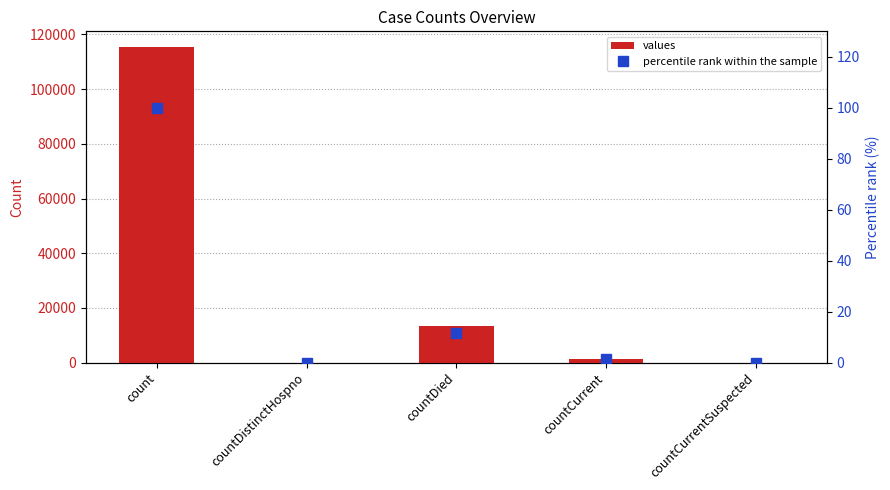

What is the maximum value for percentile rank within the sample?

100.0